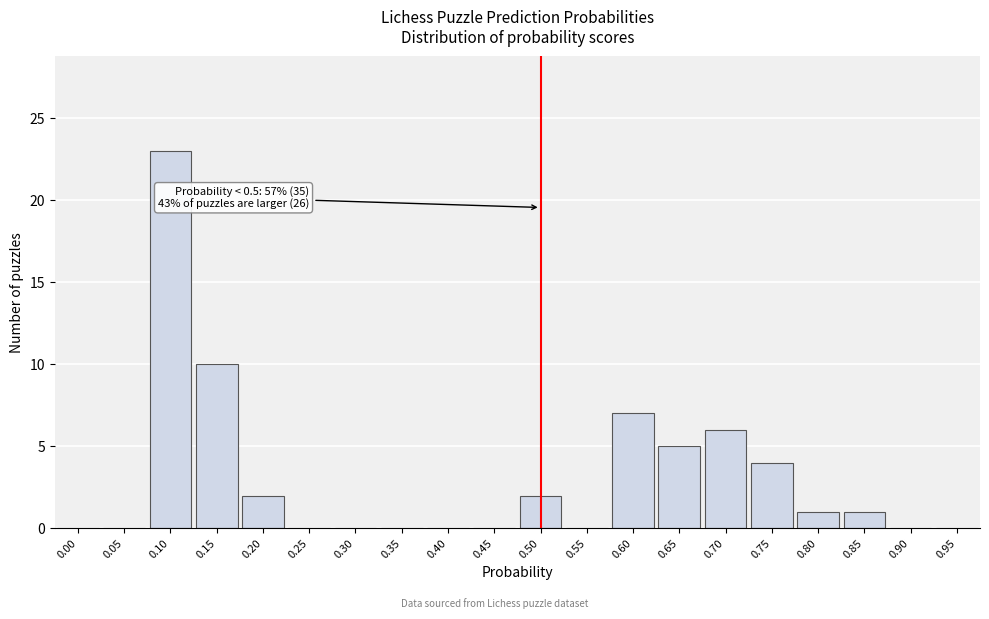

Reading left to right, extract all data points from this chart.

0.00=0	0.05=0	0.10=23	0.15=10	0.20=2	0.25=0	0.30=0	0.35=0	0.40=0	0.45=0	0.50=2	0.55=0	0.60=7	0.65=5	0.70=6	0.75=4	0.80=1	0.85=1	0.90=0	0.95=0